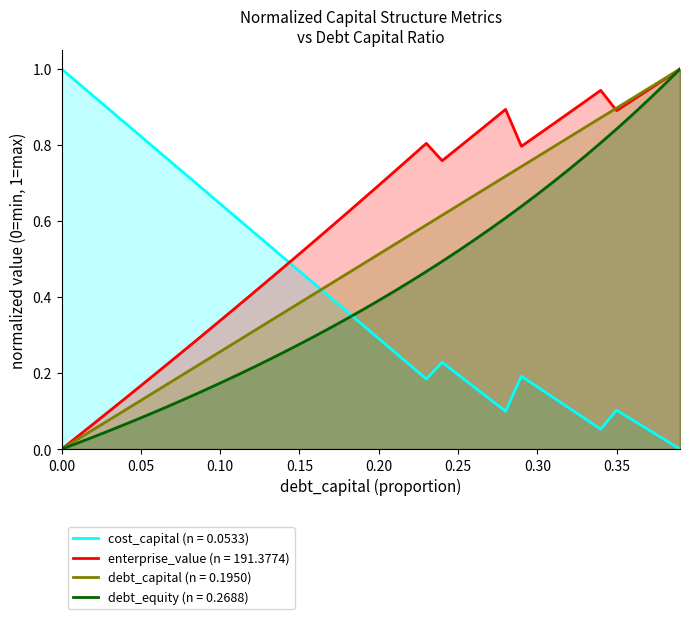

Rank the categories by debt_equity value from highest to lowest.

0.39, 0.38, 0.37, 0.36, 0.35, 0.34, 0.33, 0.32, 0.31, 0.3, 0.29, 0.28, 0.27, 0.26, 0.25, 0.24, 0.23, 0.22, 0.21, 0.2, 0.19, 0.18, 0.17, 0.16, 0.15, 0.14, 0.13, 0.12, 0.11, 0.1, 0.09, 0.08, 0.07, 0.06, 0.05, 0.04, 0.03, 0.02, 0.01, 0.0